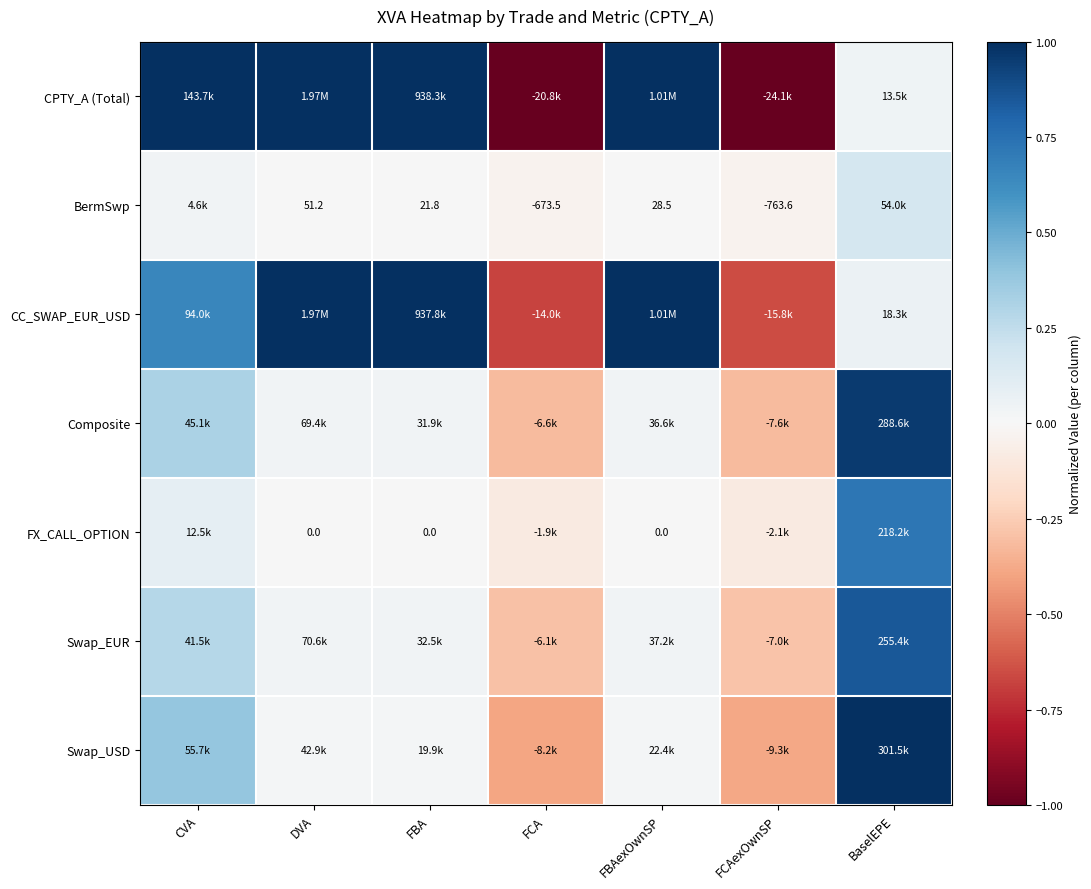

Is it true that CPTY_A (Total) equals -1.4 at FCA?

False